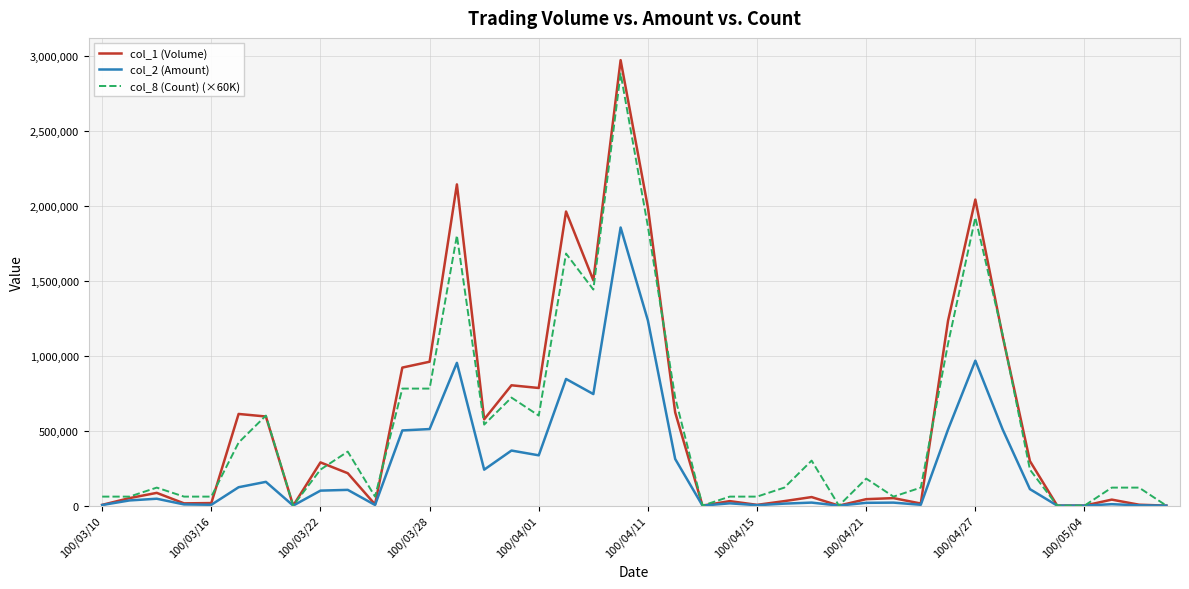

What is the maximum value shown in the chart?

2969000